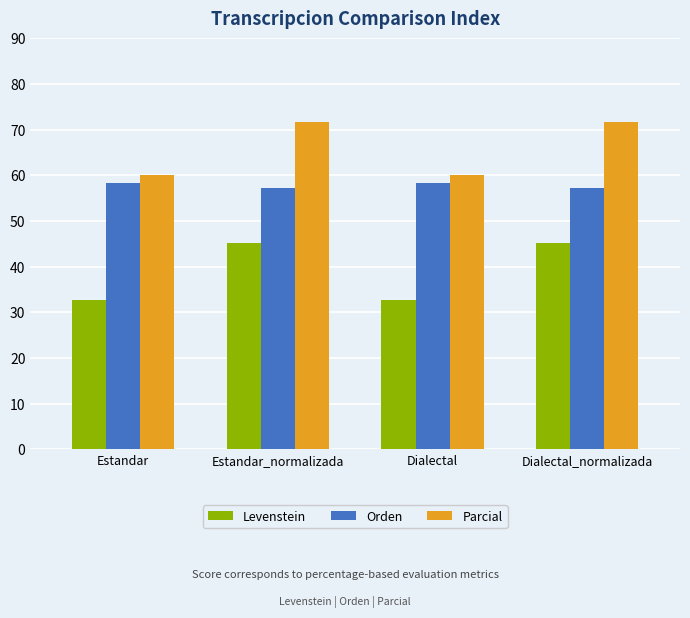

Are the bars horizontal?

No